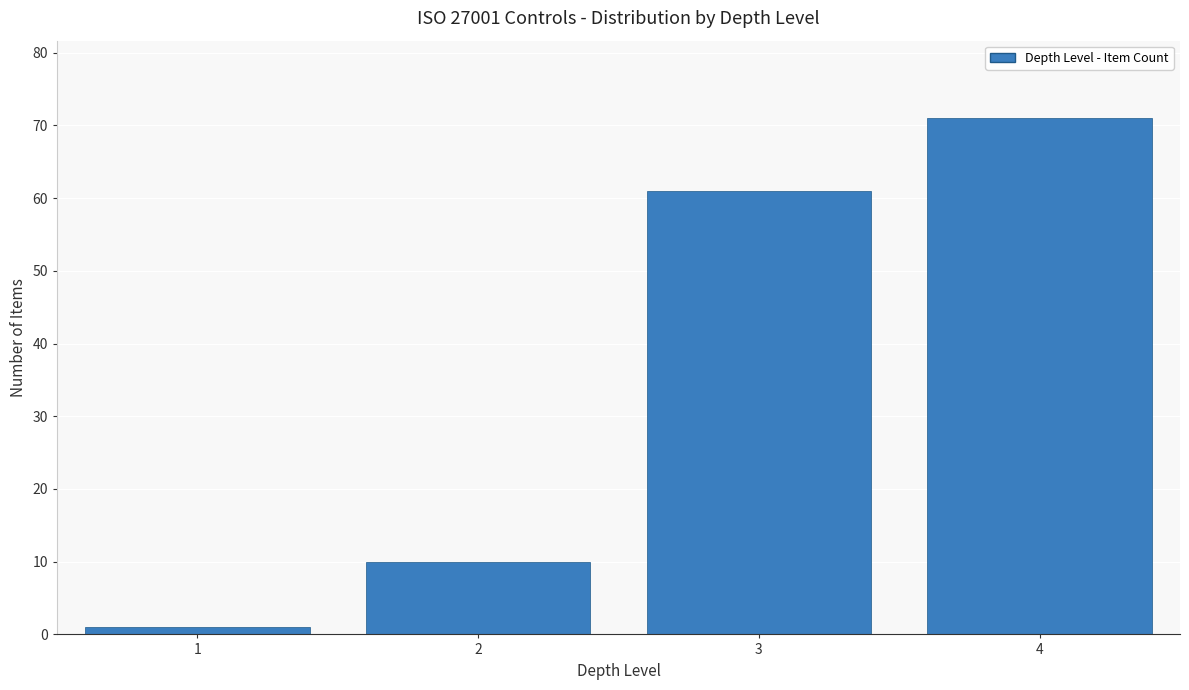

Reading right to left, transcribe all the data shown in this chart.

4=71	3=61	2=10	1=1